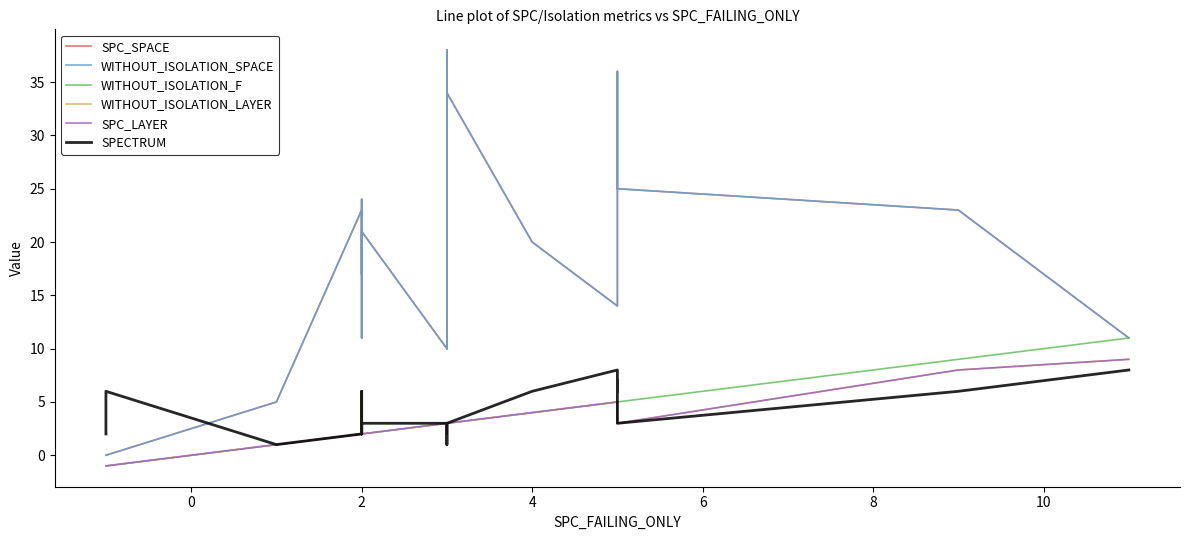

What is the minimum value for SPC_LAYER?

-1